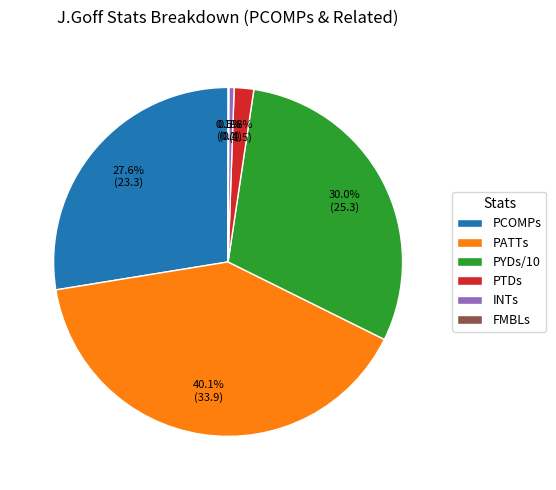

Does any single category account for the majority?

No